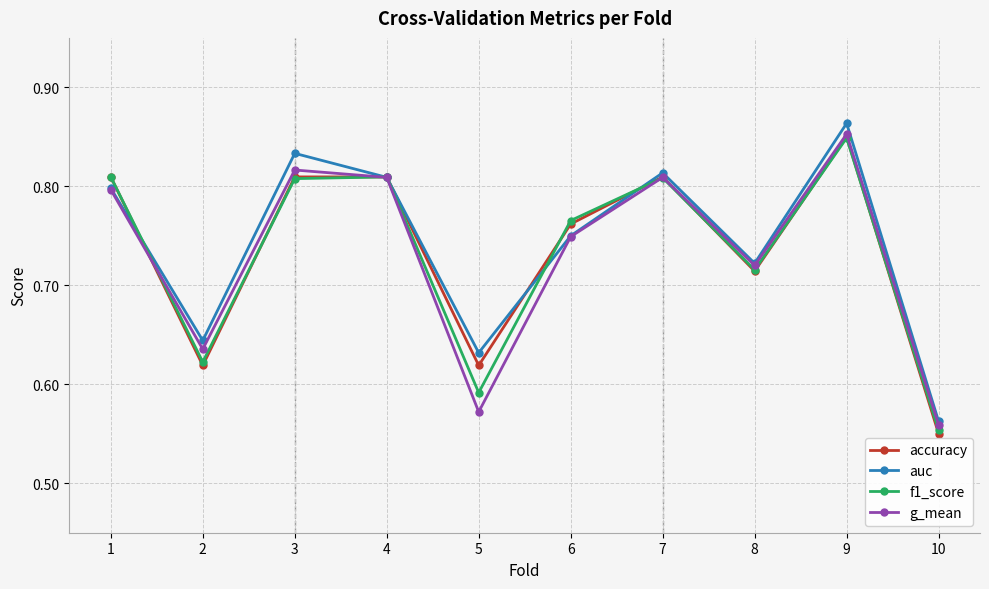

True or false: f1_score has more than 2 points higher than both neighbors.

True